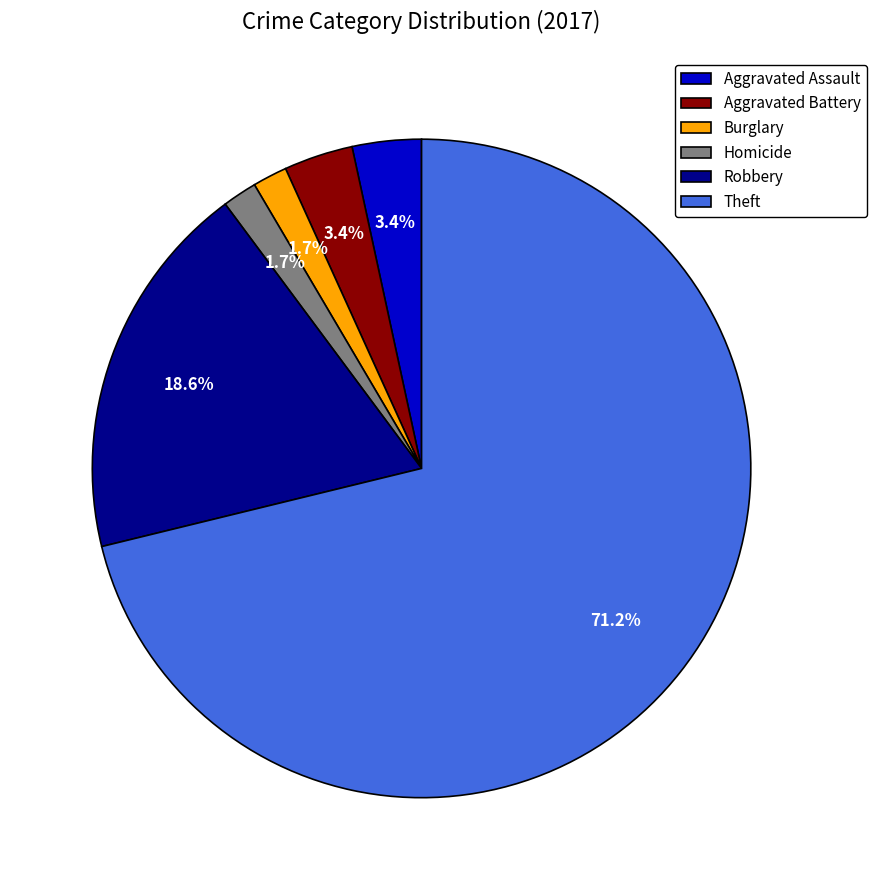

To the nearest percent, what is the difference between the Burglary and Aggravated Battery slice percentages?

2%